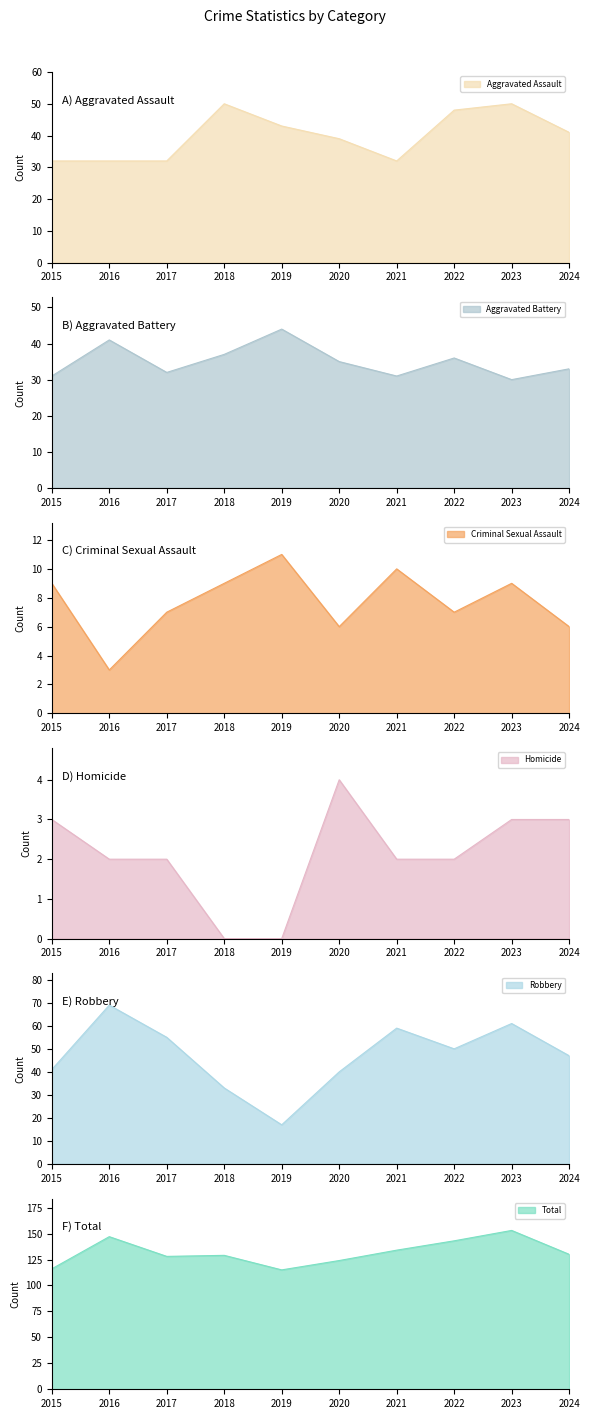

True or false: Total has more than 2 interior local peaks.

True